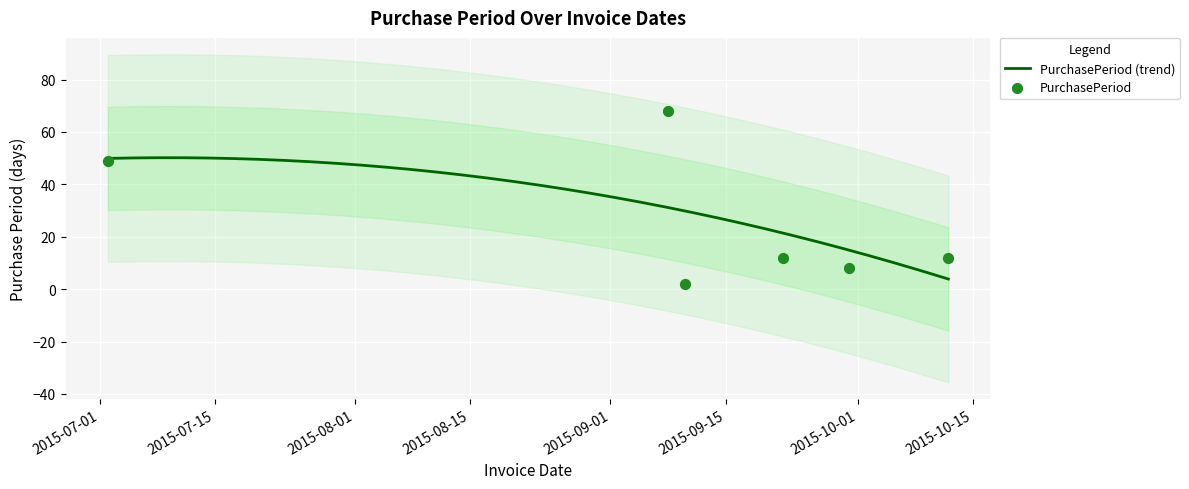

Approximately how many times larger is the value at 2015-09-30 compared to 2015-10-12?

0.7